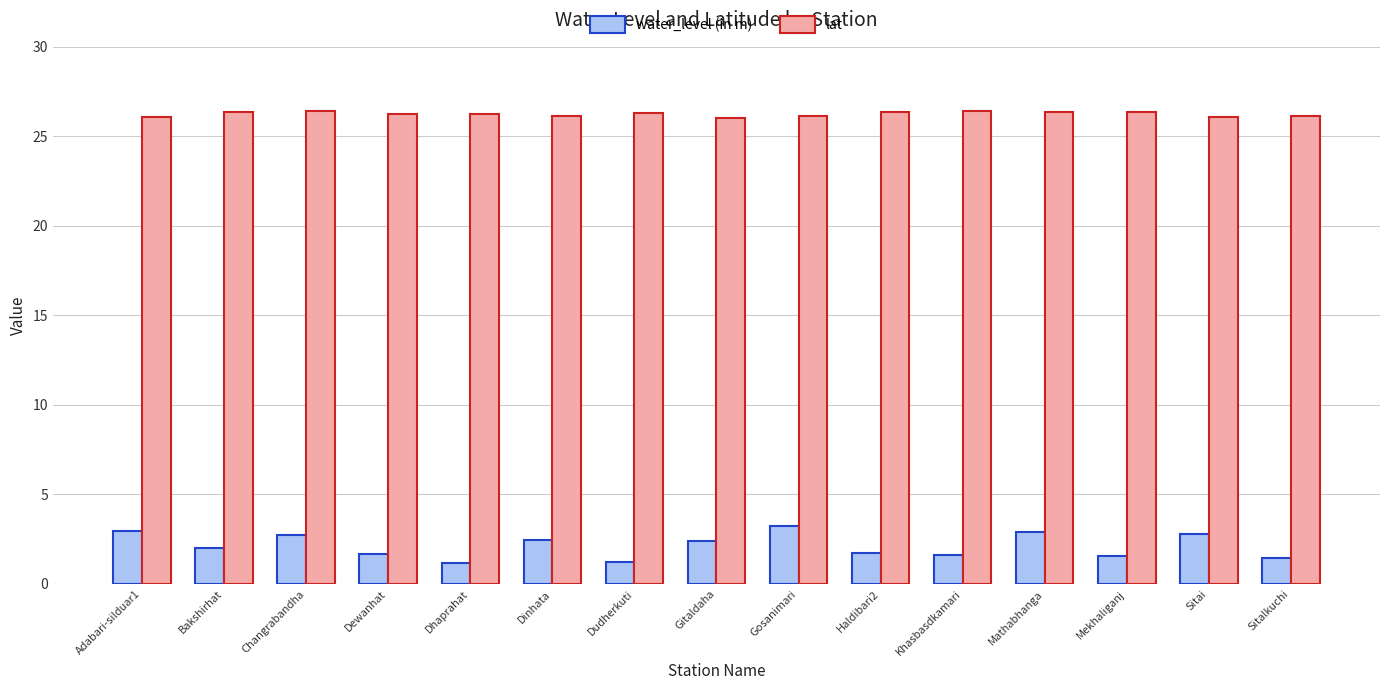

What is the sum of all lat values?

393.6